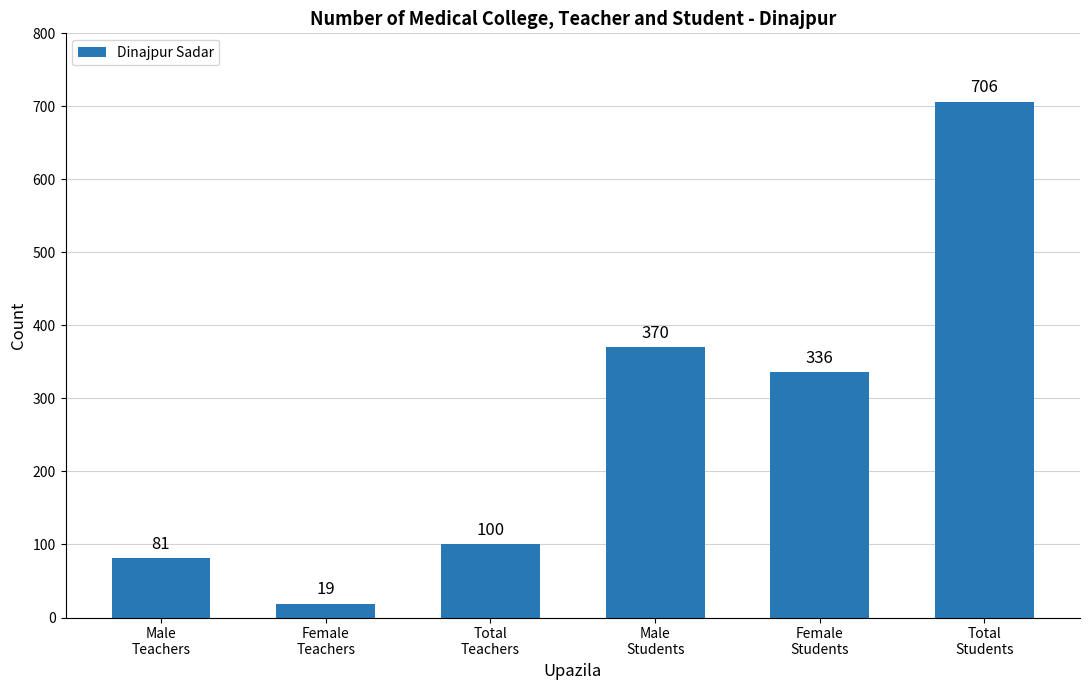

What is the difference between the maximum and second lowest values?

625